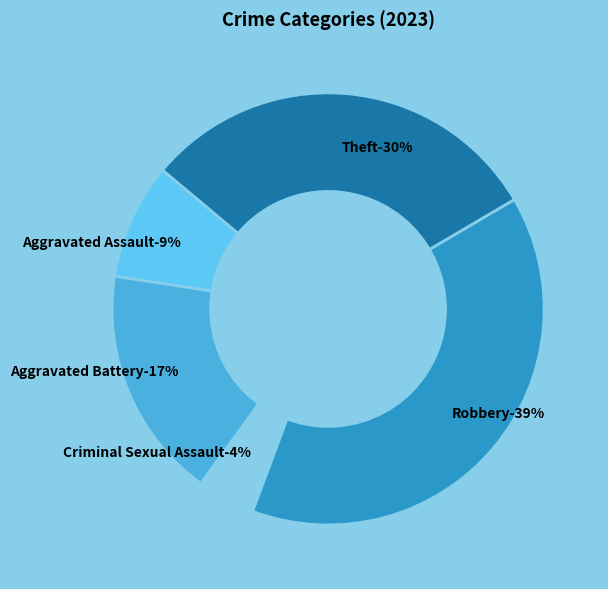

To the nearest percent, what portion does Criminal Sexual Assault represent?

4%